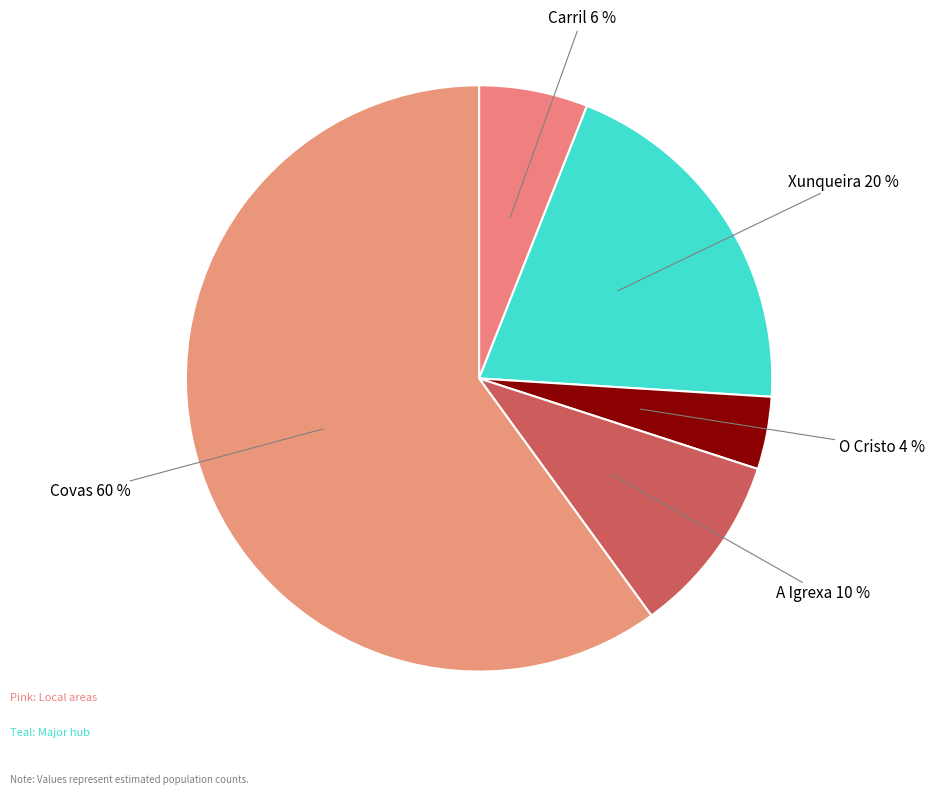

To the nearest percent, what percentage of the pie is Xunqueira?

20%